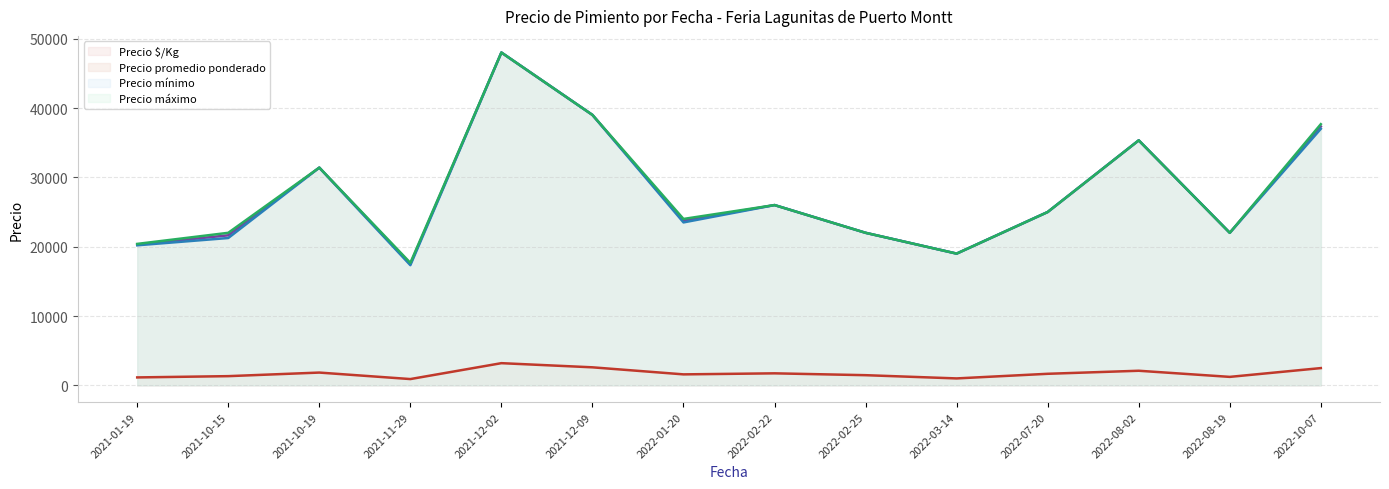

What is the average value of the Precio mínimo series?

27644.0